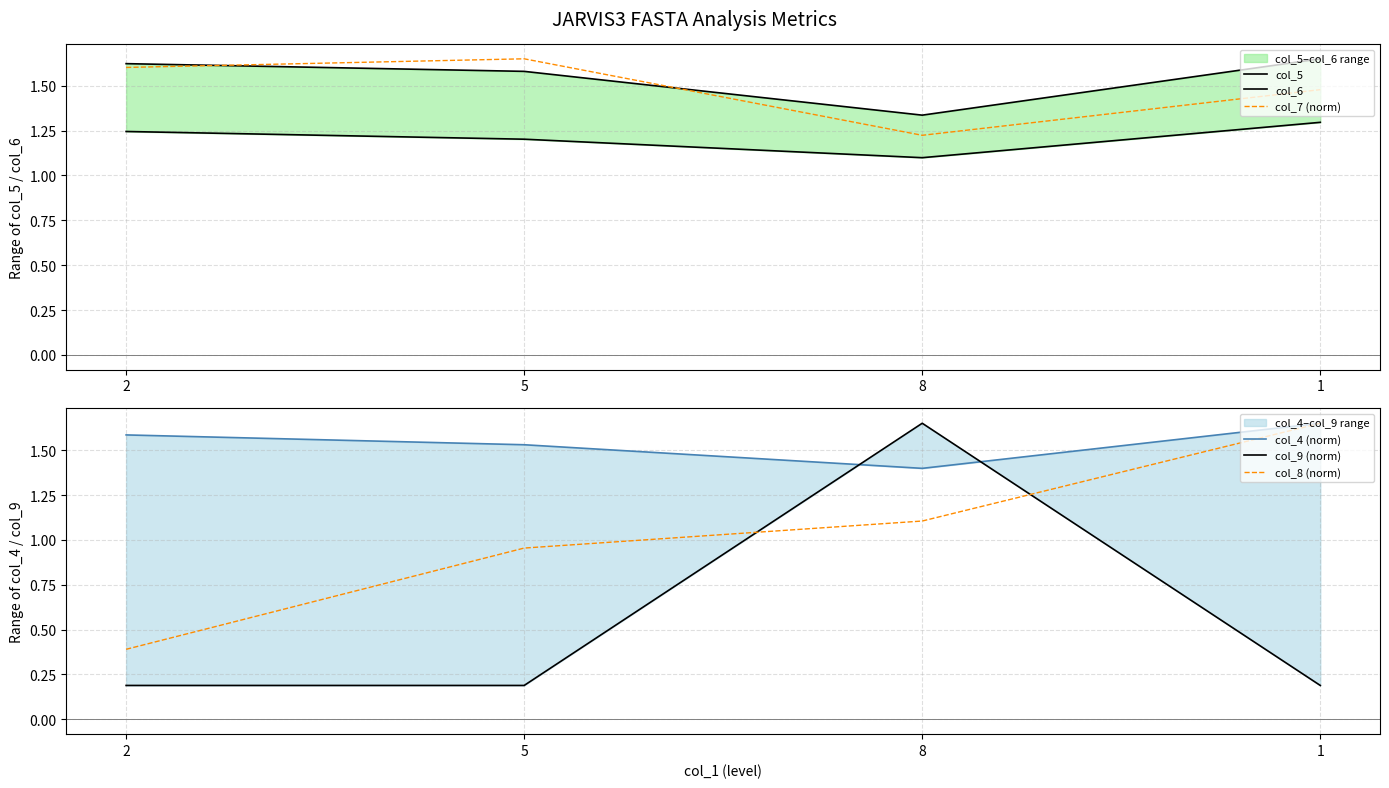

What is the difference between the maximum and minimum values in the col_4 (norm) series?

0.3